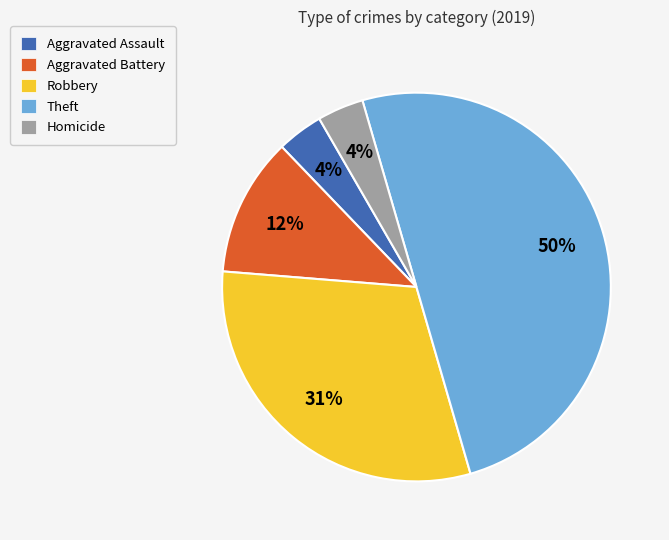

Is Robbery the majority of the pie?

No